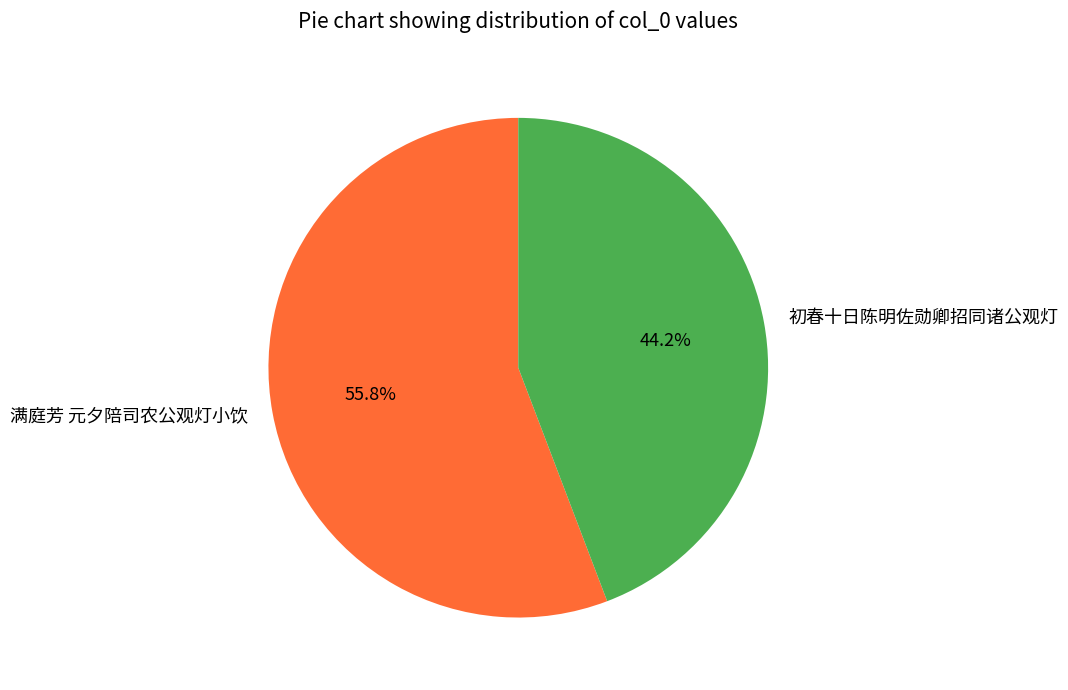

Does 满庭芳 元夕陪司农公观灯小饮 represent more than half of the total?

Yes